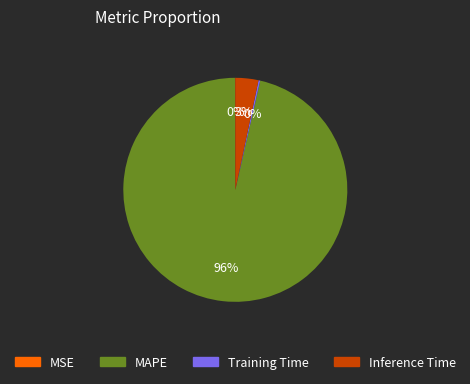

The Inference Time slice represents 3% of the pie. True or false?

True